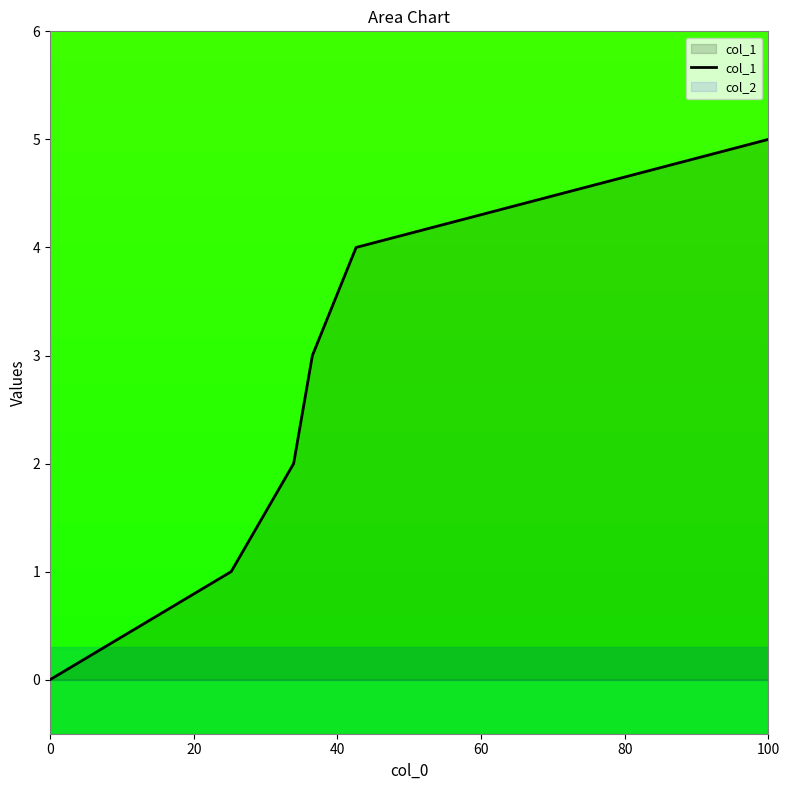

True or false: col_1 has a value of 3 at 0.

False